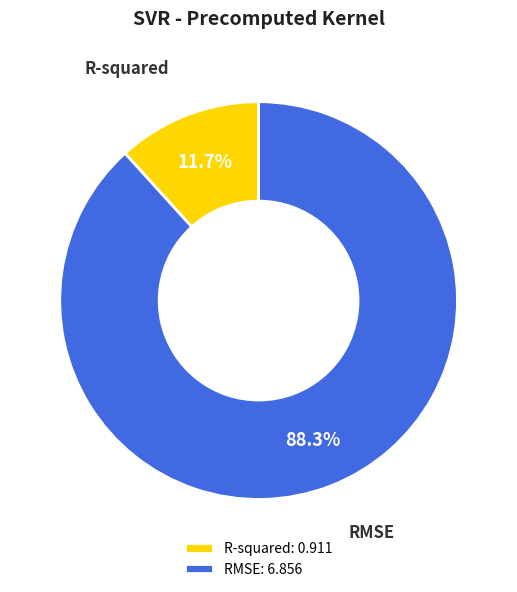

What portion of the pie excludes RMSE?

11.7%